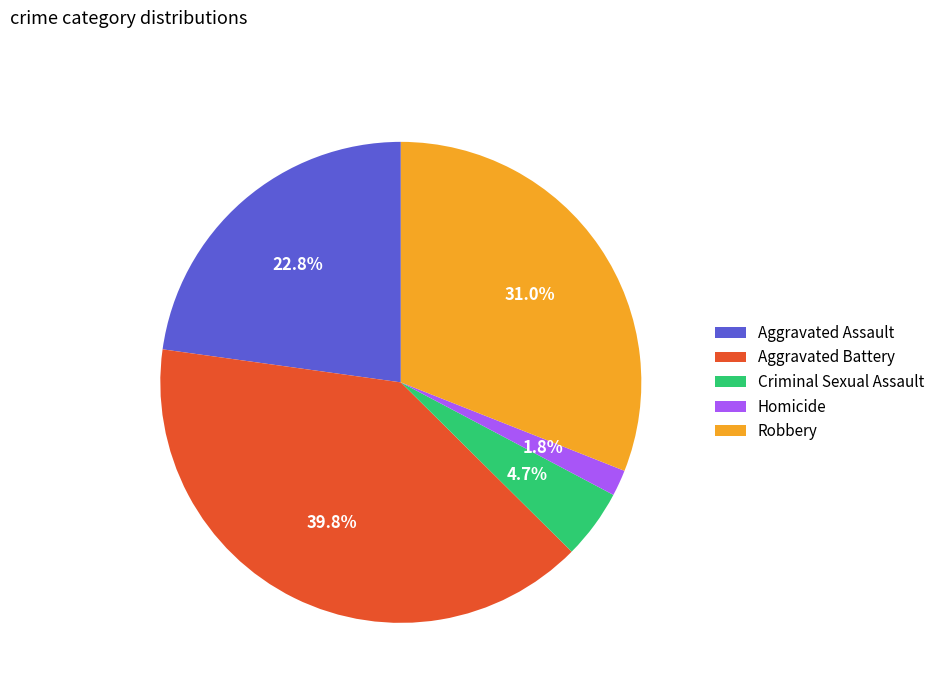

To the nearest percent, what is the difference between the Criminal Sexual Assault and Aggravated Battery slice percentages?

35%